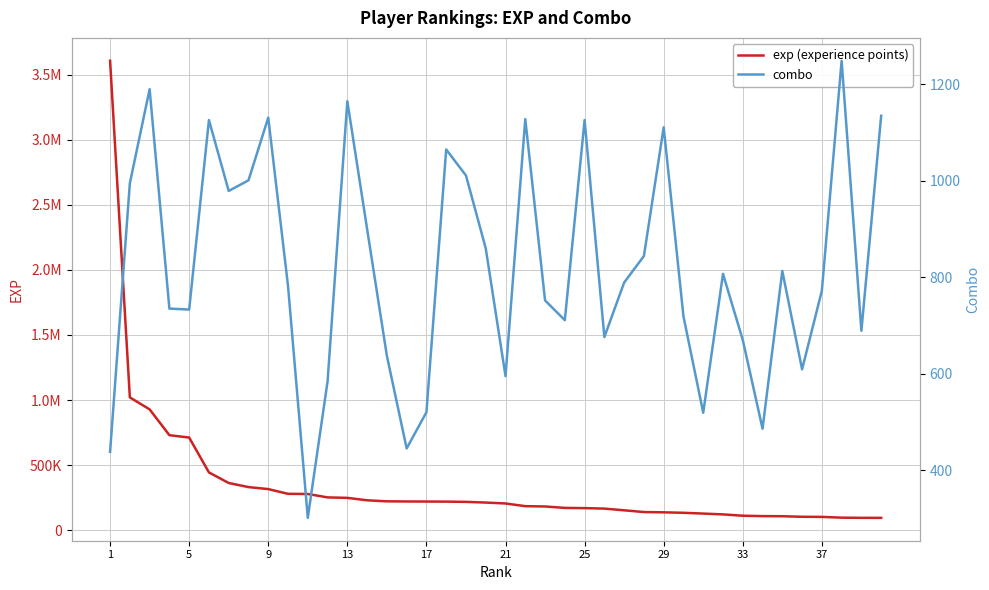

What is the average value of the exp (experience points) series?

343588